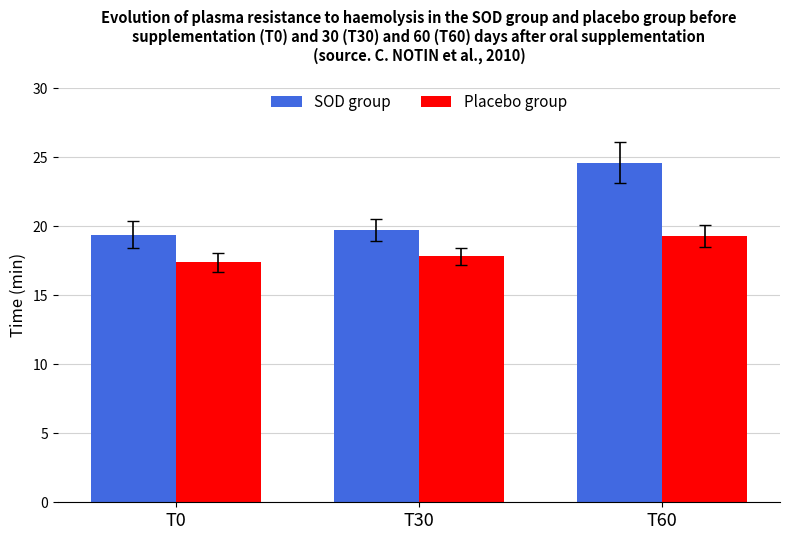

What are all the series names shown in the legend?

SOD group, Placebo group